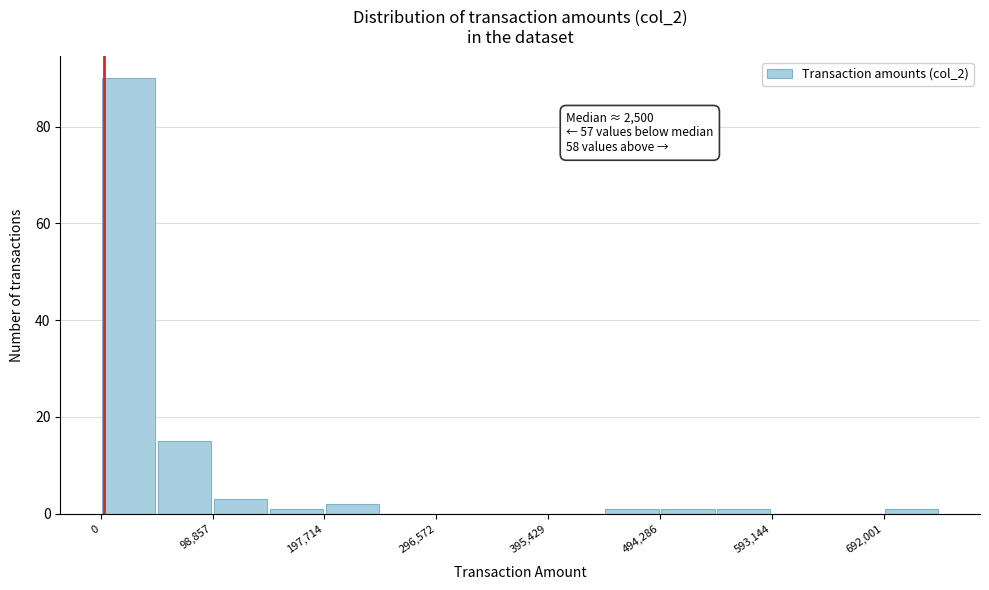

Over which range of the x-axis is the bar tallest?

0 to 50000